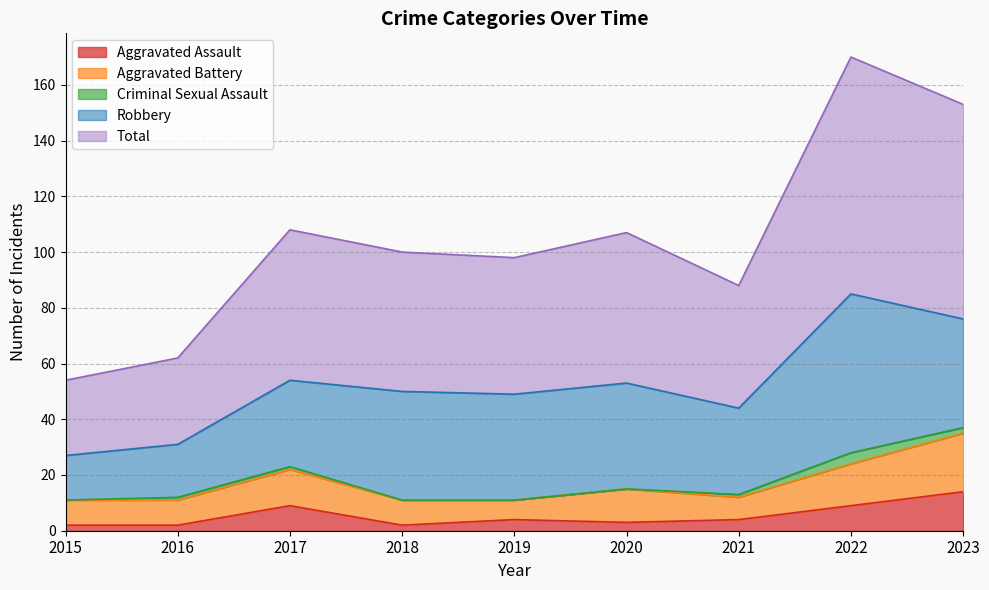

Which category has the lowest value across all series?

2015